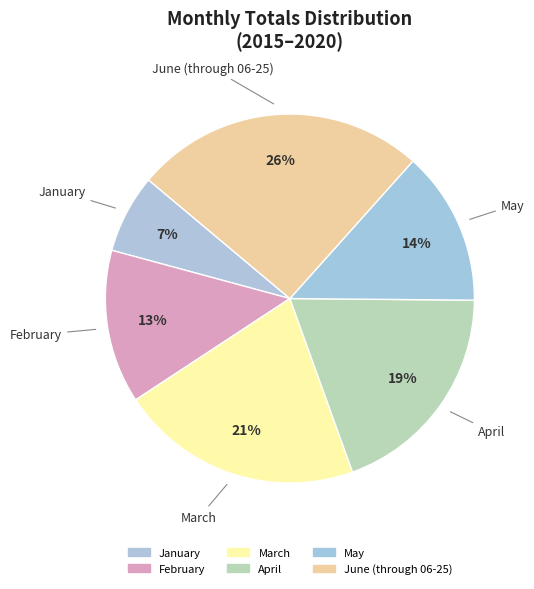

Rank the categories by value from lowest to highest.

January, February, May, April, March, June (through 06-25)